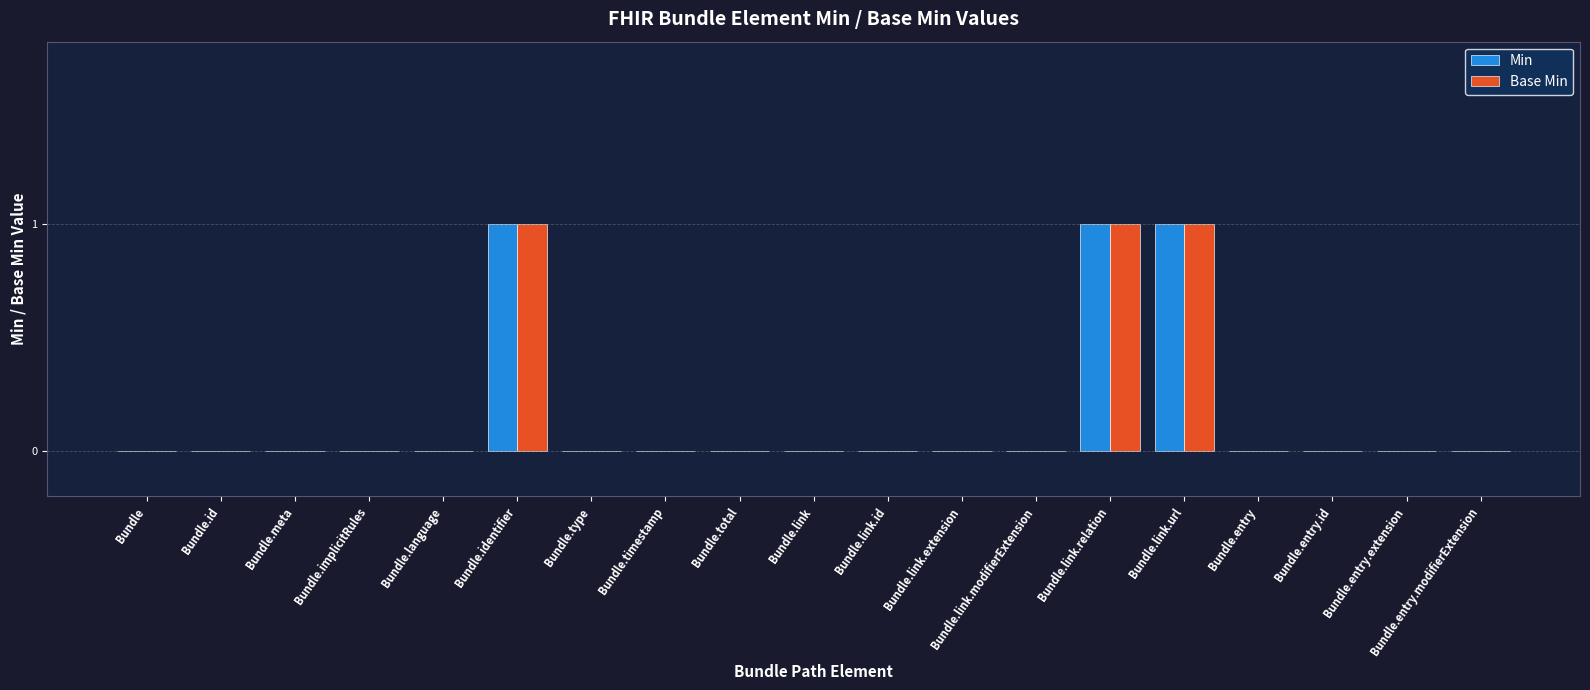

Is it true that Base Min equals 1 at Bundle?

False